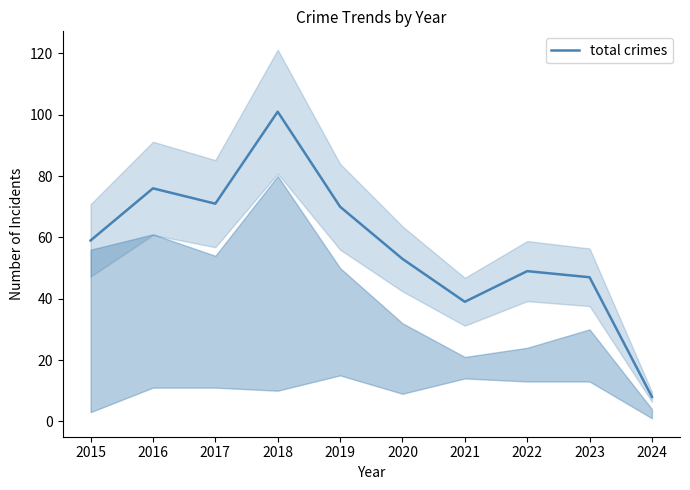

Which category has the lowest value across all series?

2024